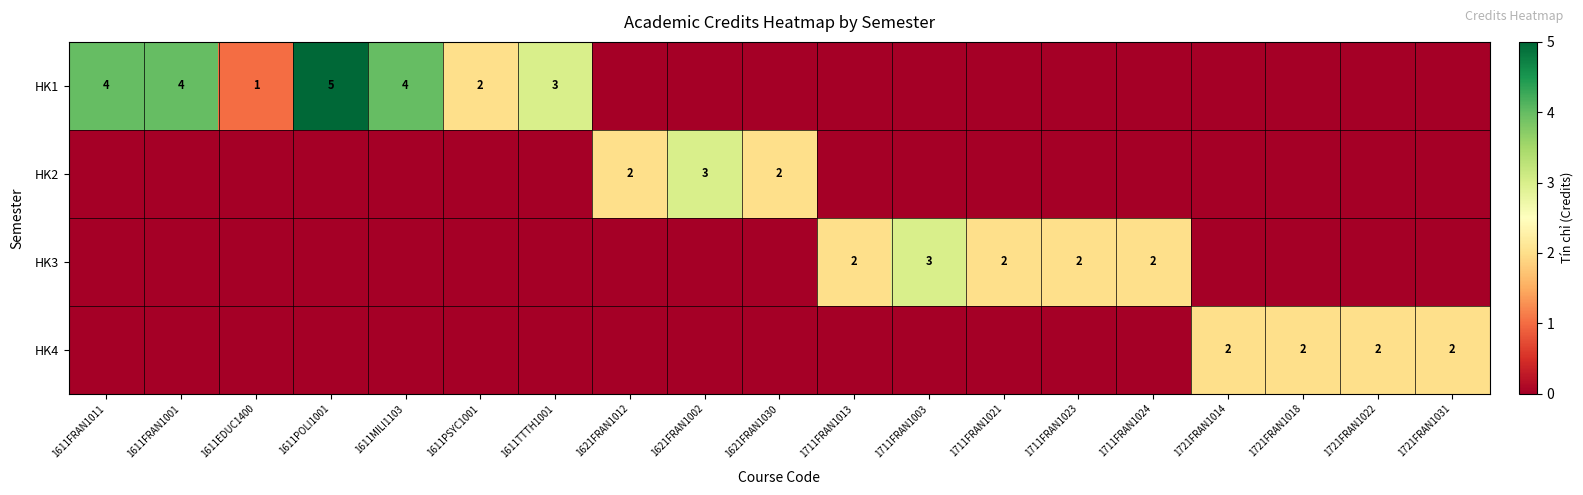

The HK3 series shows 2 at 1711FRAN1013. True or false?

True